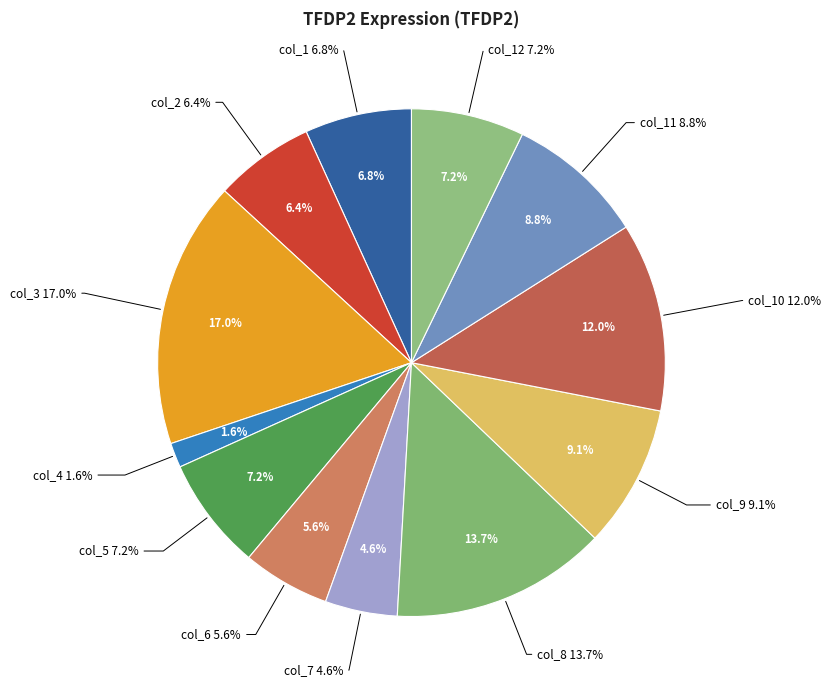

Count the number of slices in the pie.

12